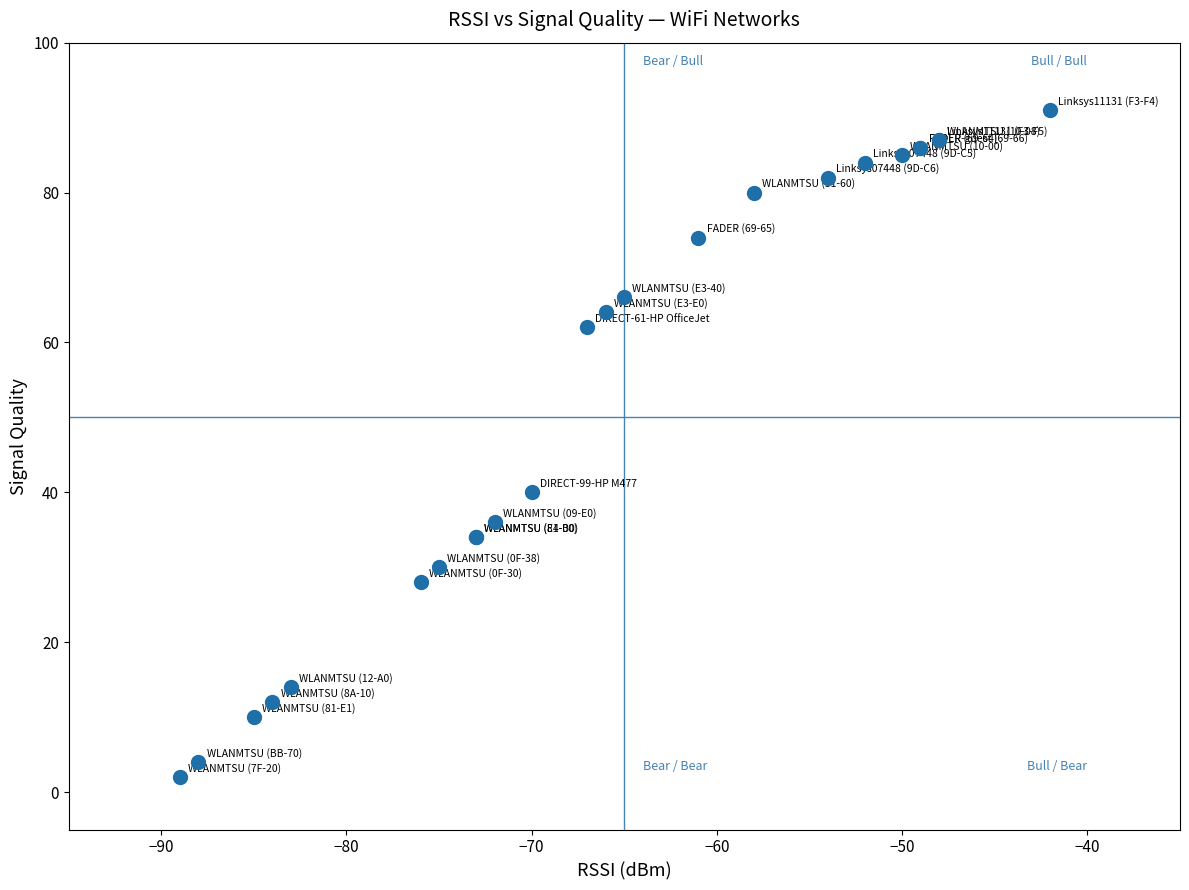

What Y value in the scatter plot is closest to 46?

40